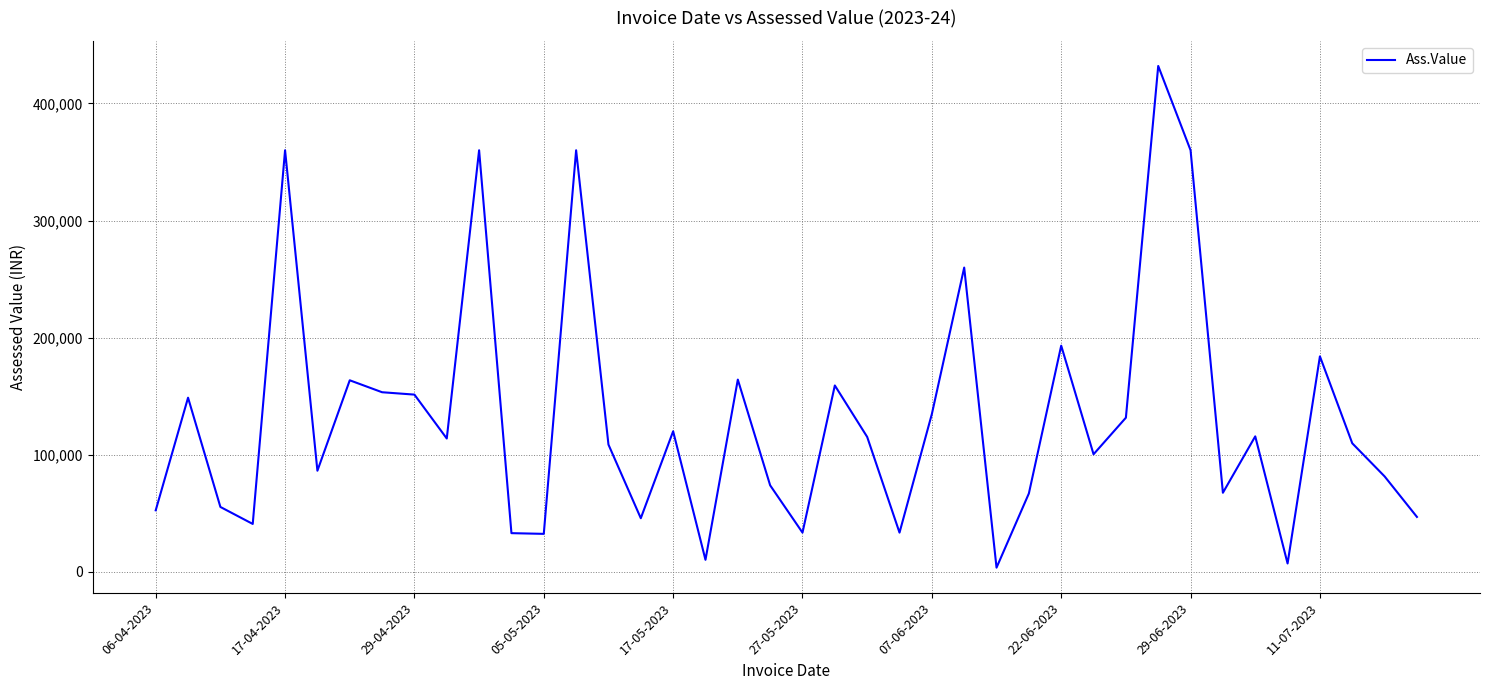

What is the difference between the maximum and minimum values?

428468